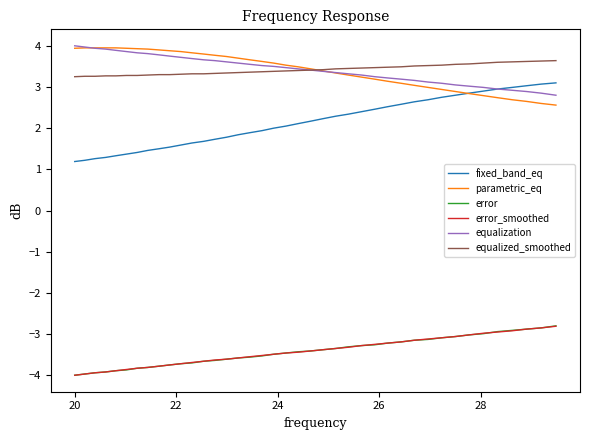

What is the maximum value for fixed_band_eq?

3.1